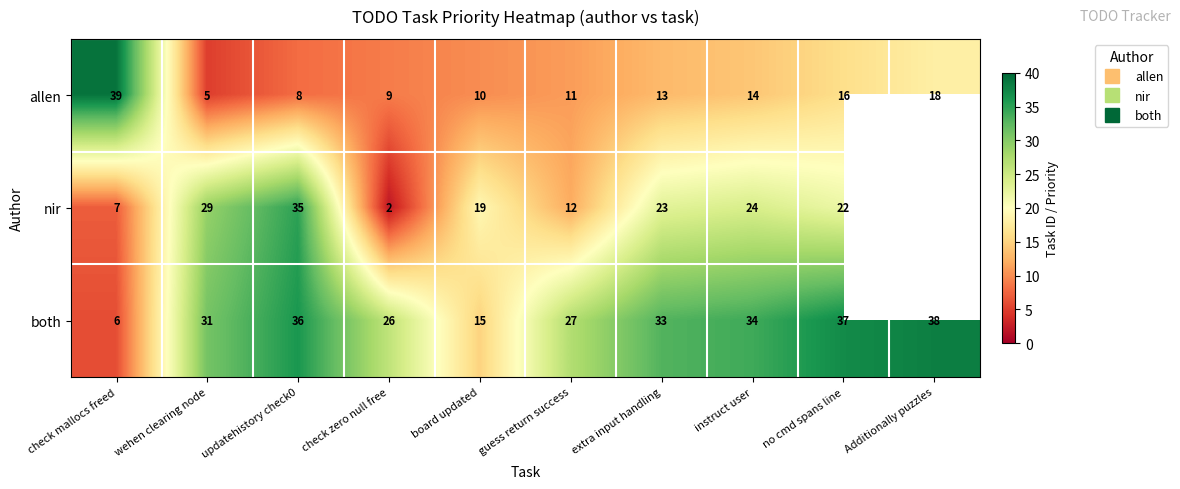

Where is allen nearest to the value 22?

Additionally puzzles